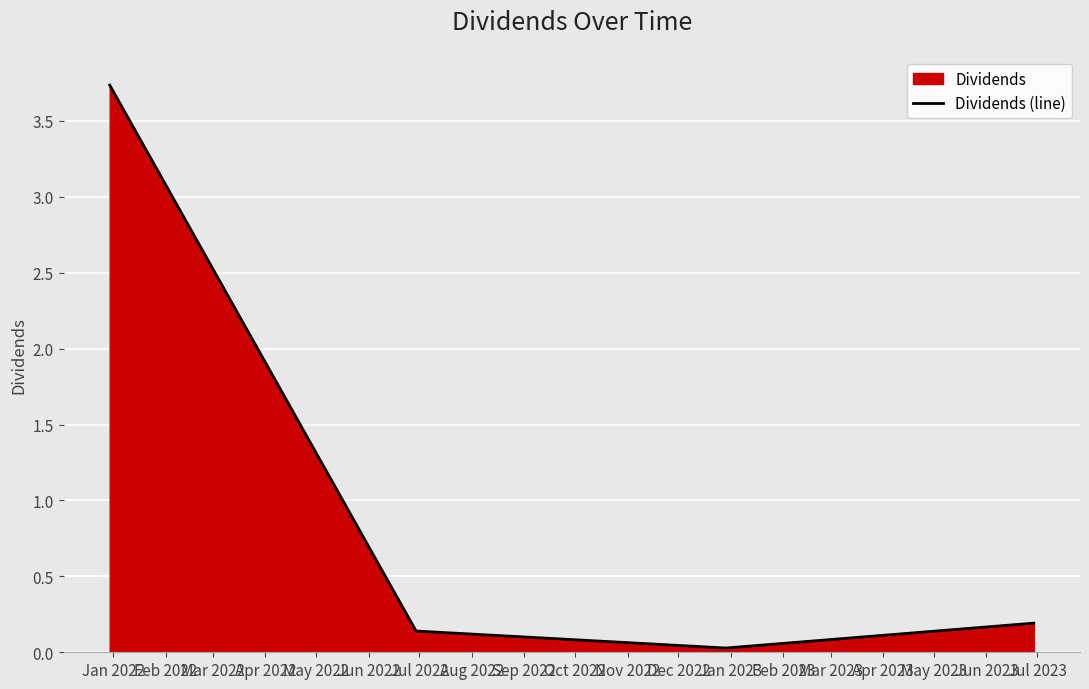

What is the average value?

1.0